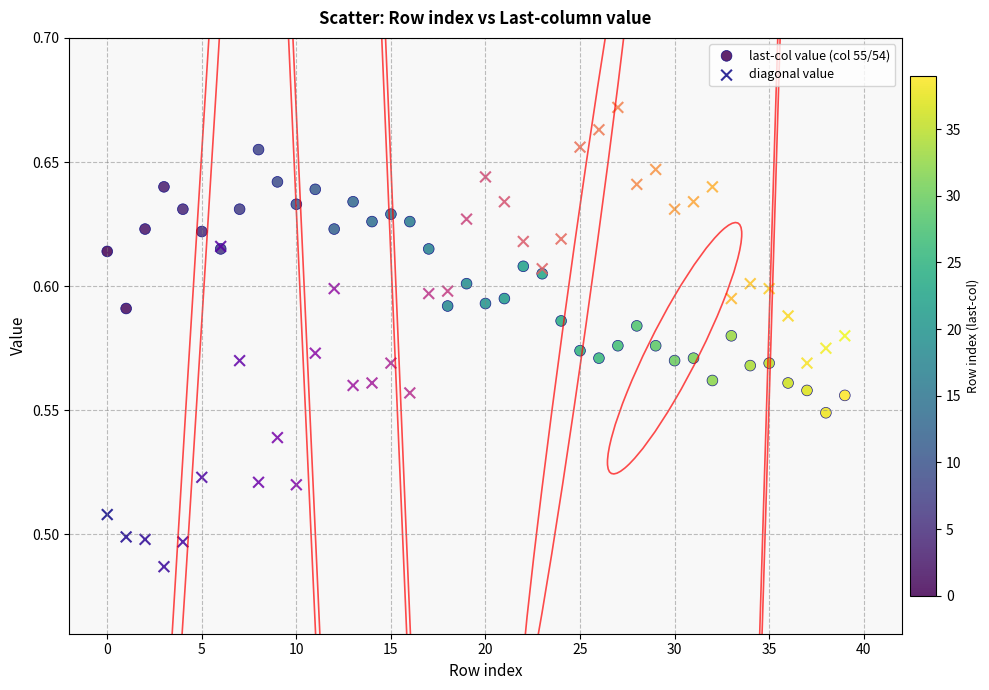

Which series reaches the minimum Y coordinate?

diagonal value